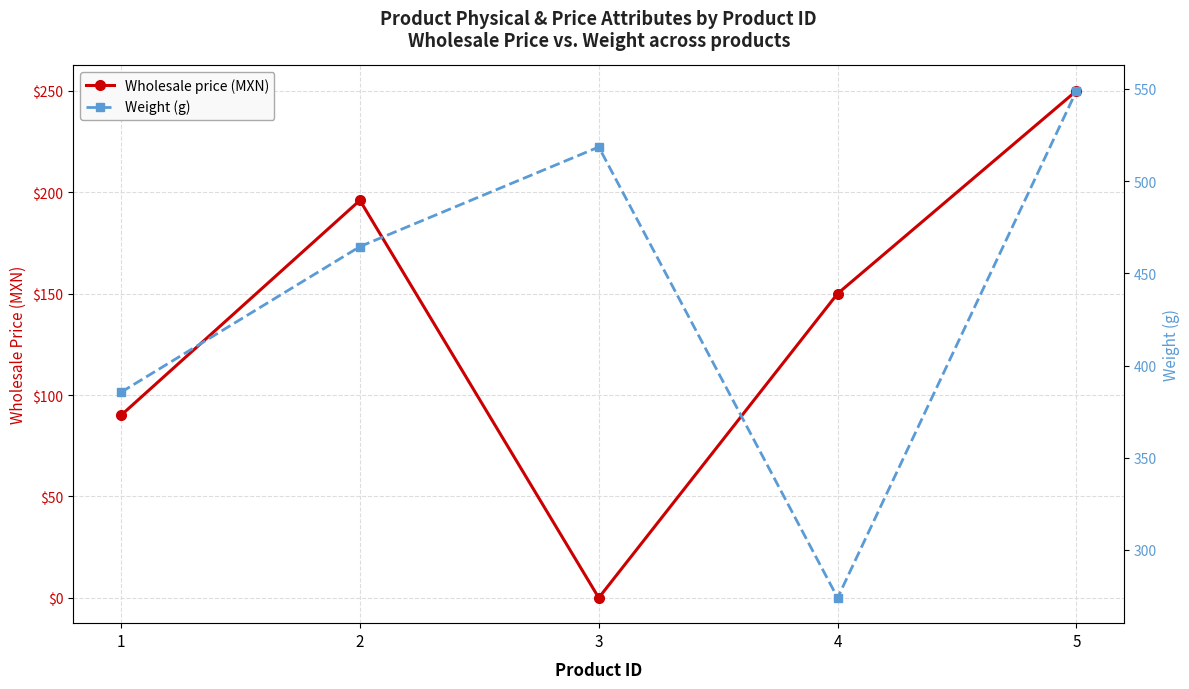

True or false: Weight (g) and Wholesale price (MXN) intersect in this chart.

False